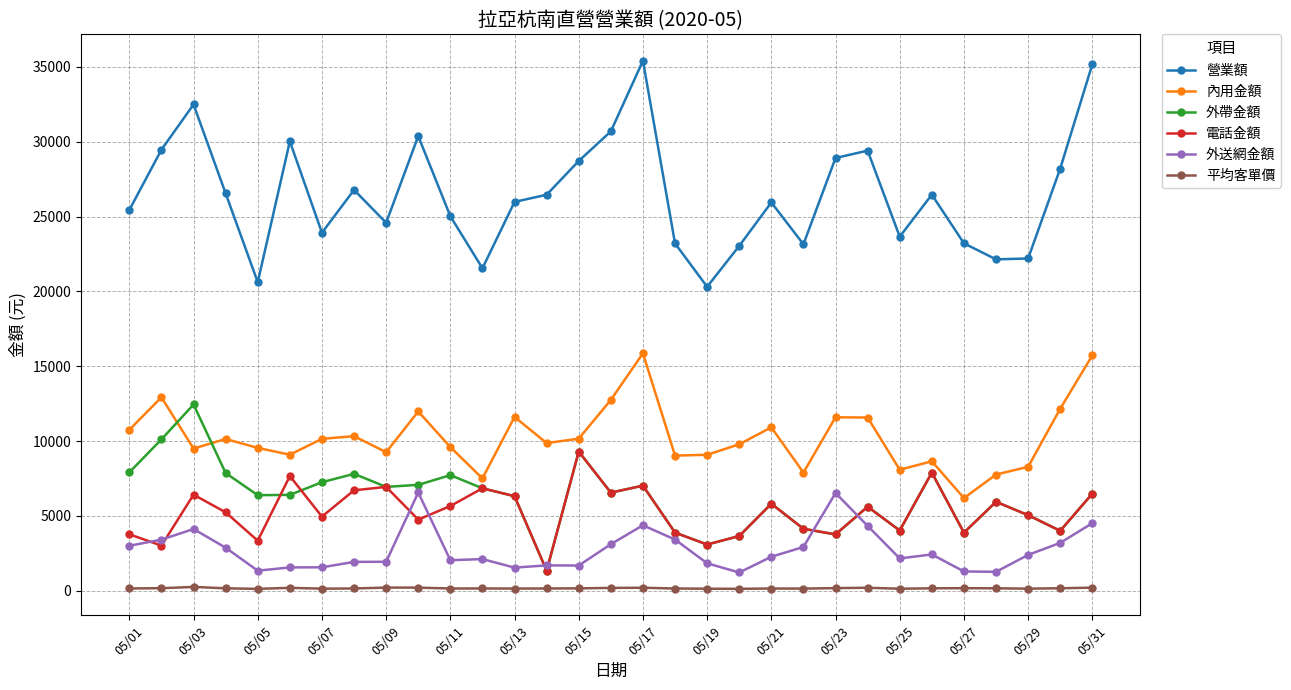

Rank the series by their maximum value, from lowest to highest.

平均客單價, 外送網金額, 電話金額, 外帶金額, 內用金額, 營業額